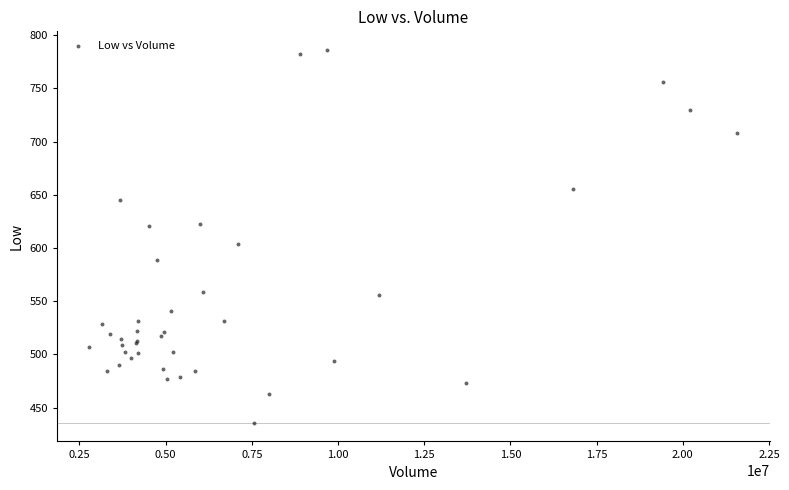

What Y value in the scatter plot is closest to 610?

603.5